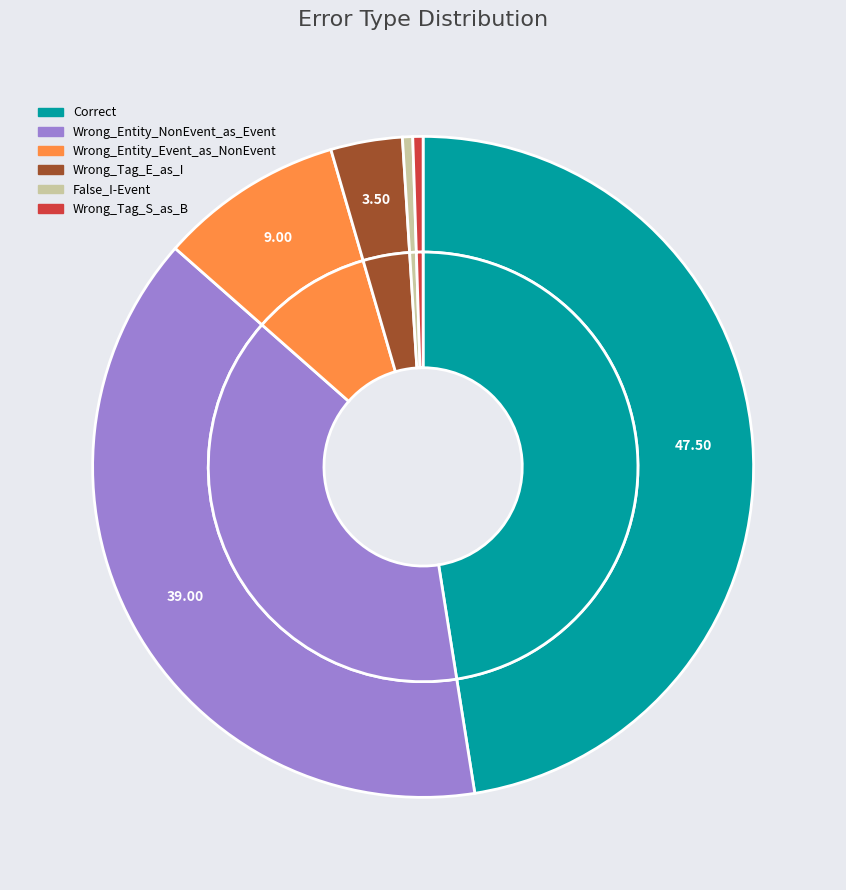

Which slice is the smallest?

False_I-Event